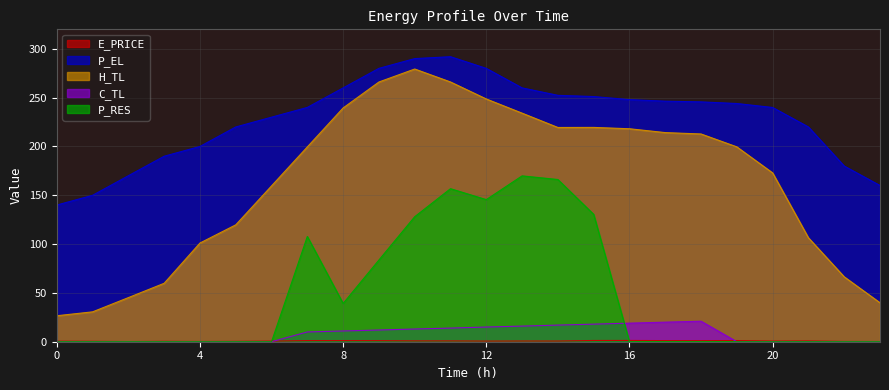

Is the value of P_EL at 23 greater than the value of H_TL at 6?

Yes